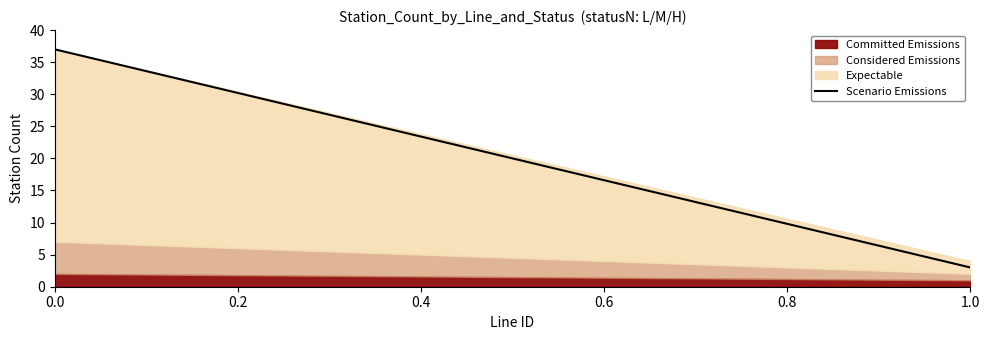

The value of Committed Emissions at 0.0 is 2. True or false?

True